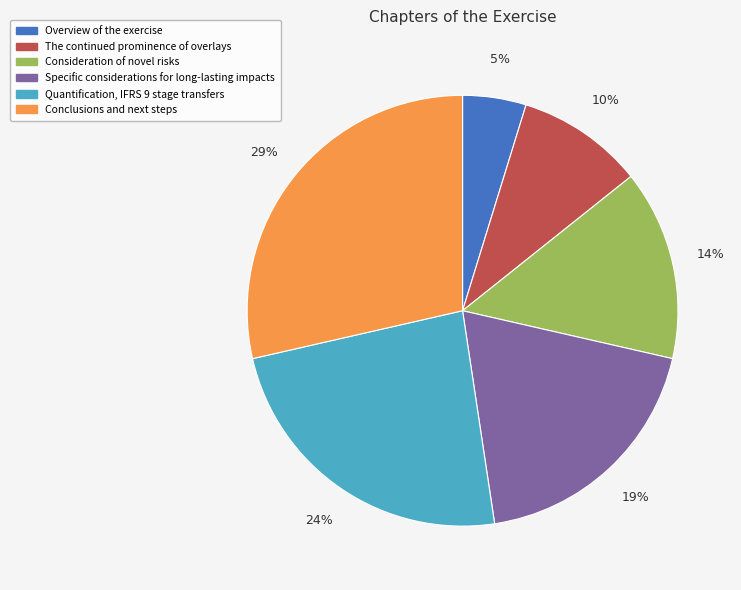

Is it true that Conclusions and next steps is 29% of the pie?

True